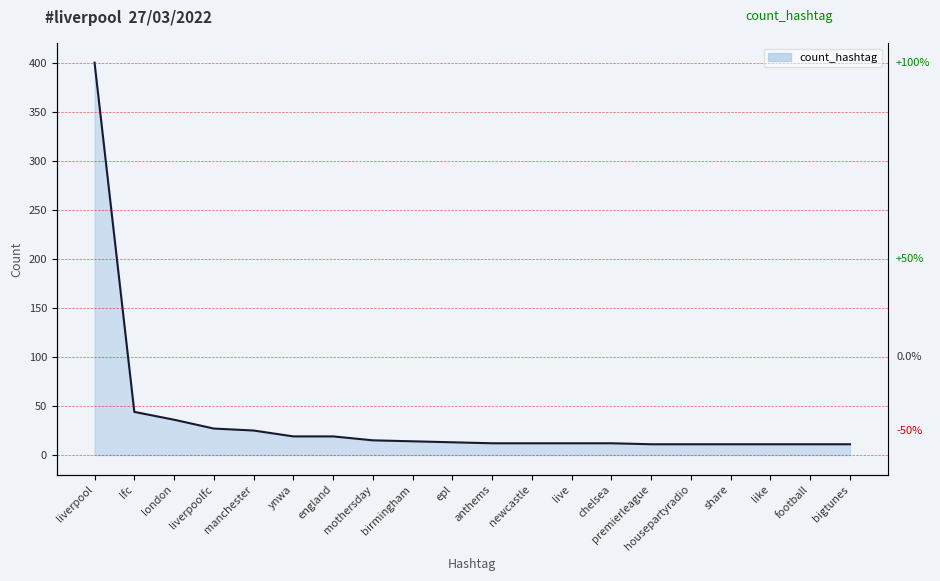

Where is the data nearest to the value 205?

lfc